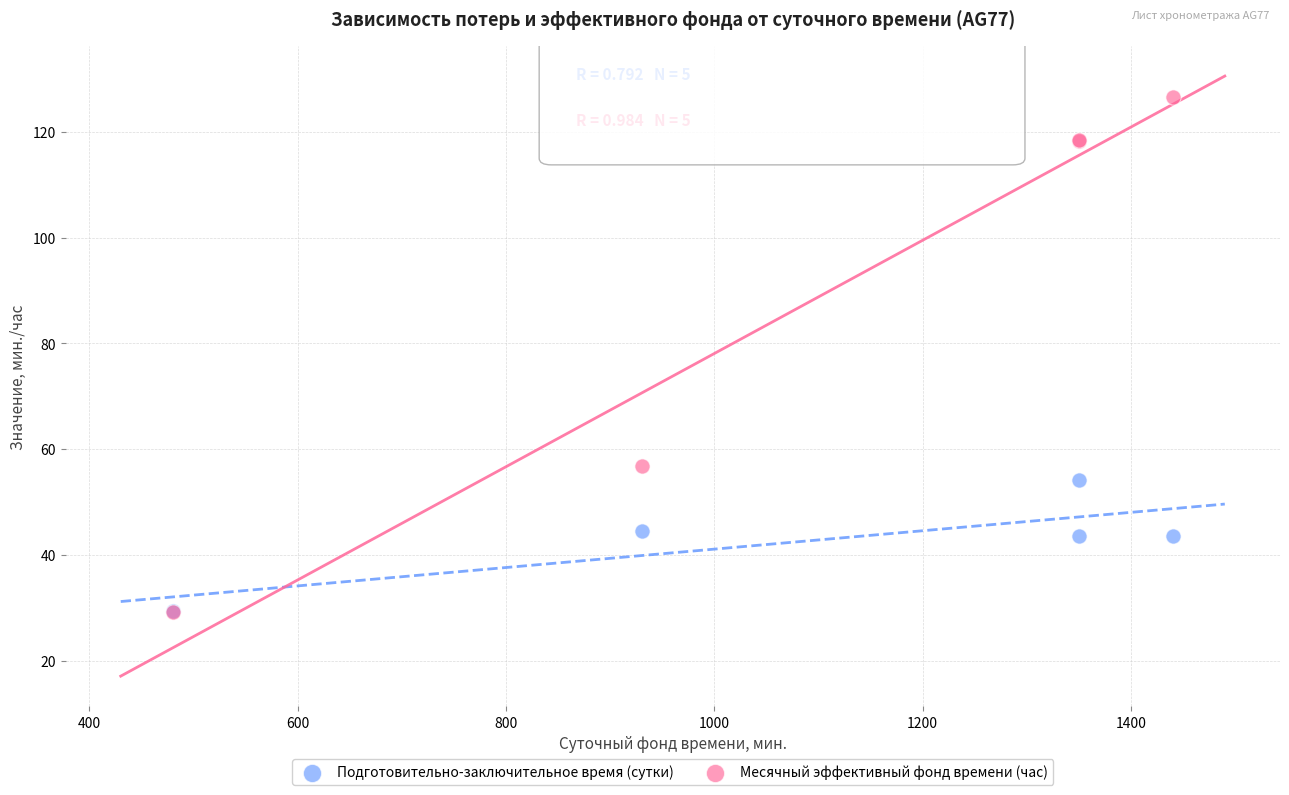

Which series reaches the maximum Y coordinate?

Месячный эффективный фонд времени (час)